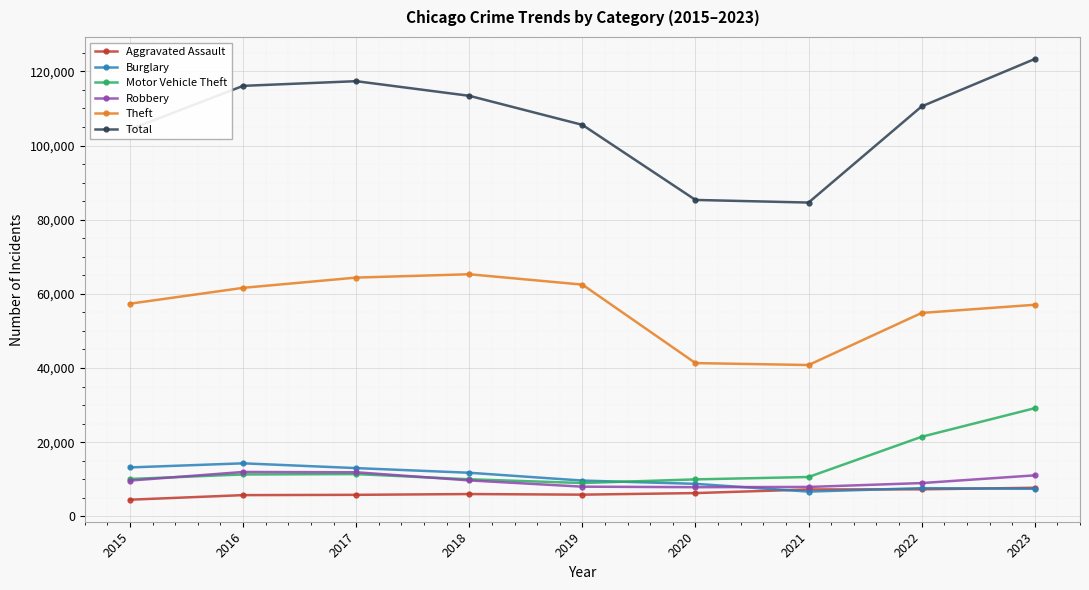

How many data points in Motor Vehicle Theft are less than 10603?

4